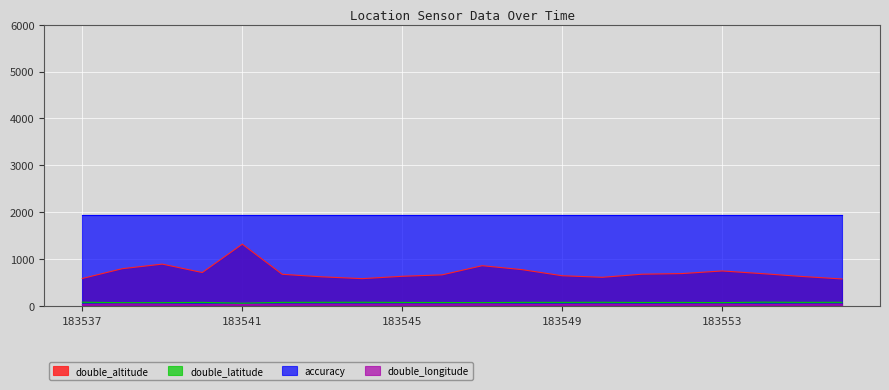

Which series has the largest range (max minus min)?

double_altitude